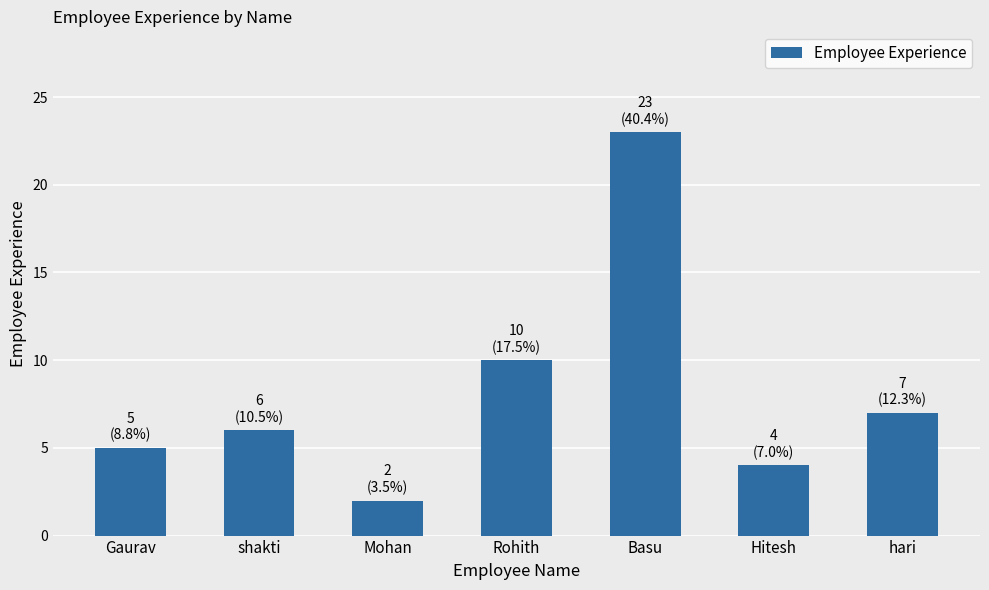

What is the value of the 4th bar from the left?

10